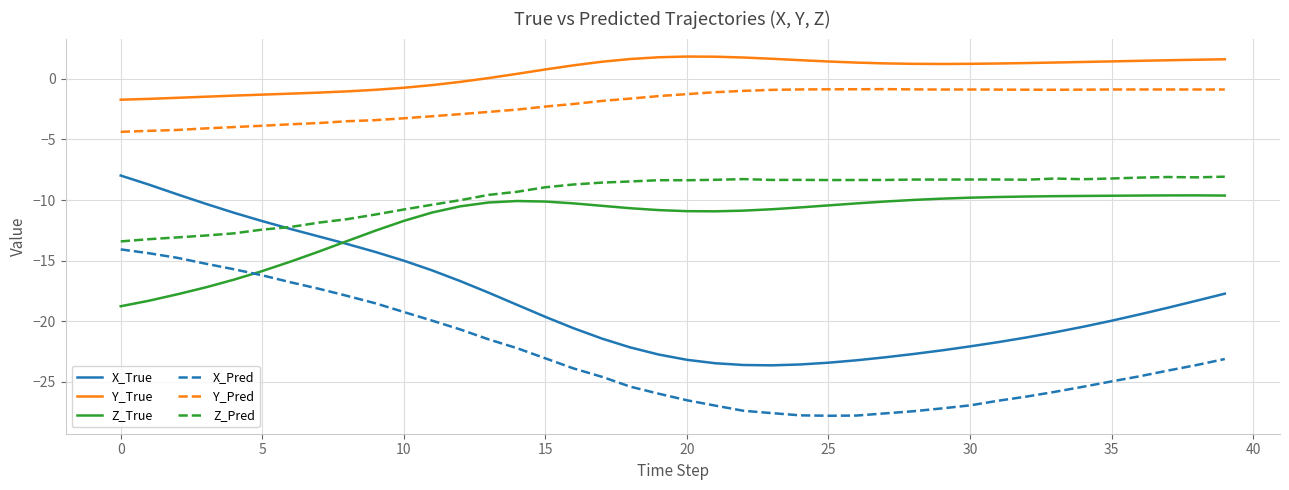

Which series has the largest total across all categories?

Y_True